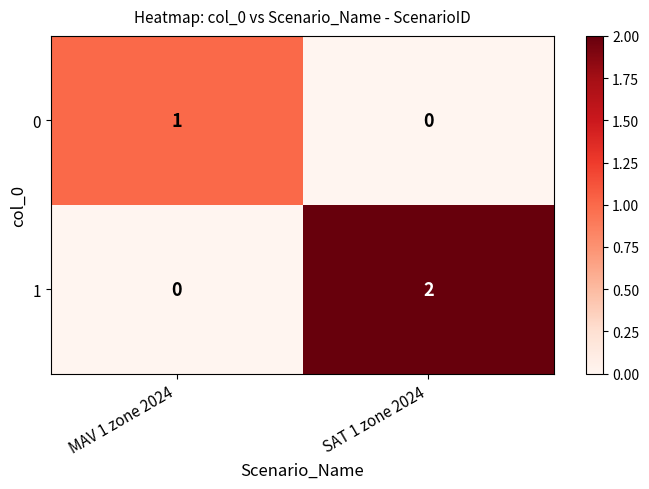

Which series changed the most between MAV 1 zone 2024 and SAT 1 zone 2024?

1